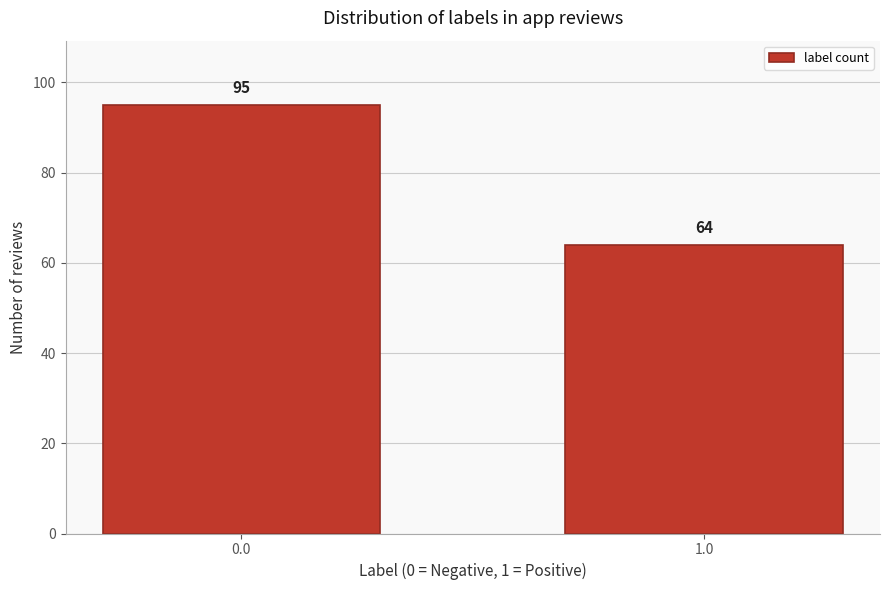

Reading right to left, what are all the values shown in this chart?

64	95